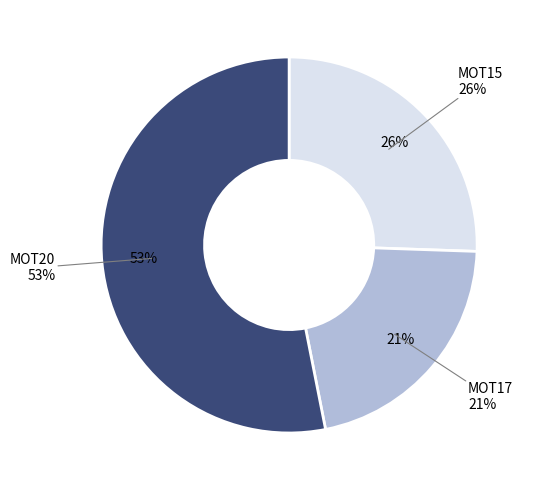

What is the majority slice?

MOT20